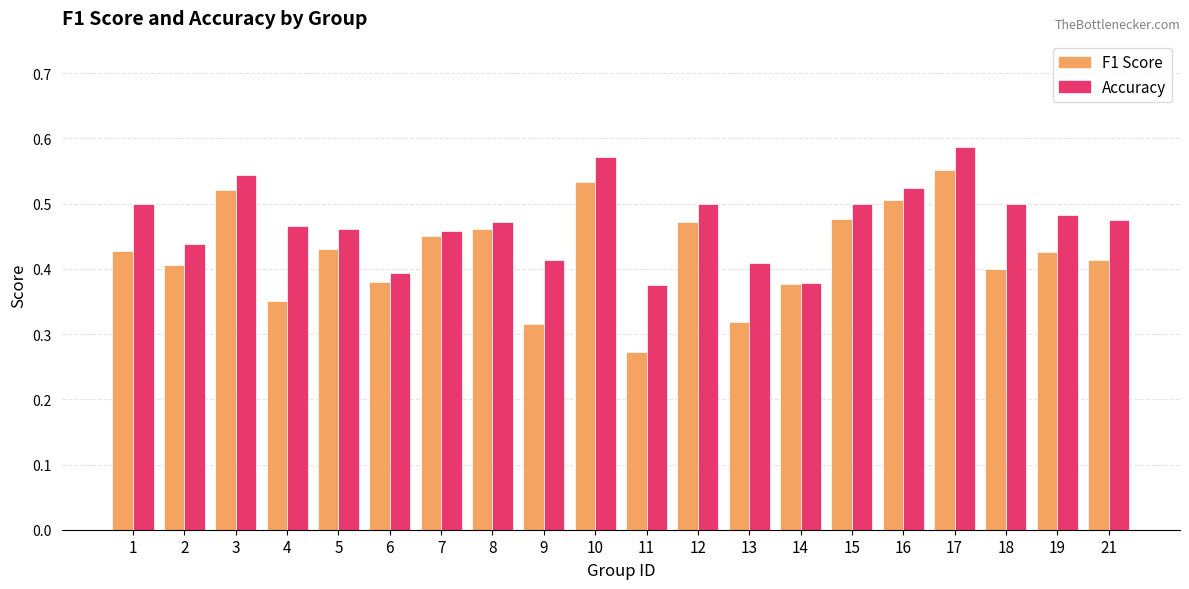

Which label corresponds to the smallest value in the chart?

11